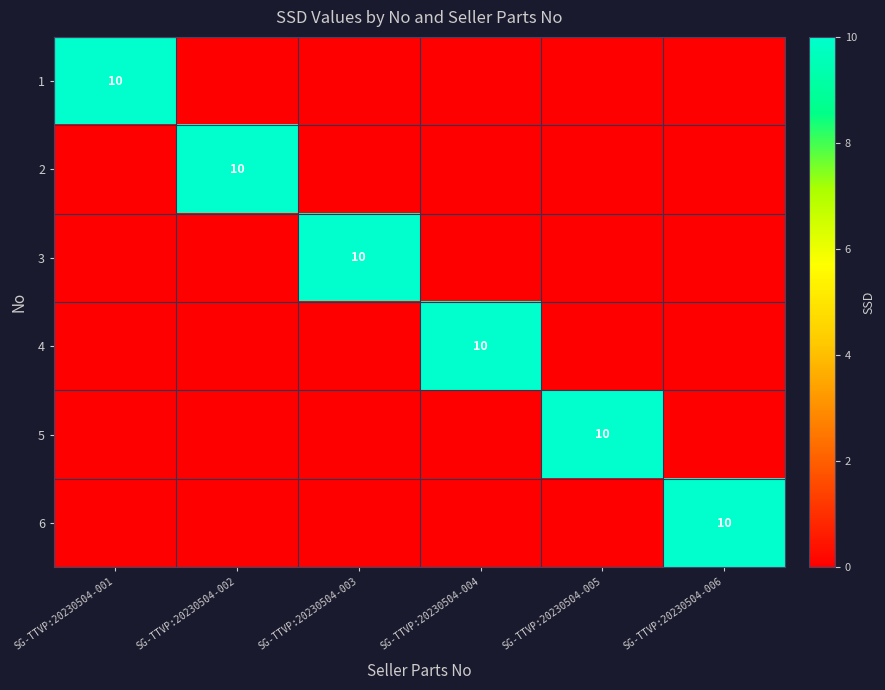

Is it true that 2 equals 17 at SG-TTVP:20230504-002?

False